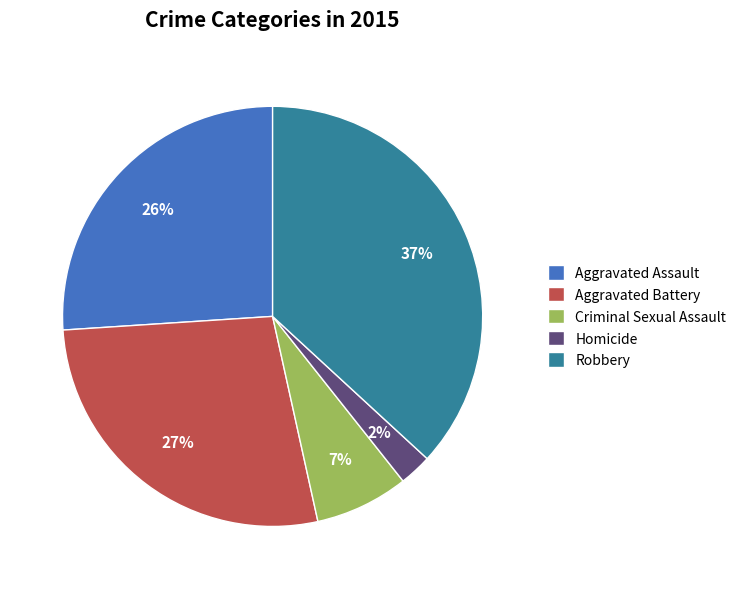

How many slices are in this pie chart?

5